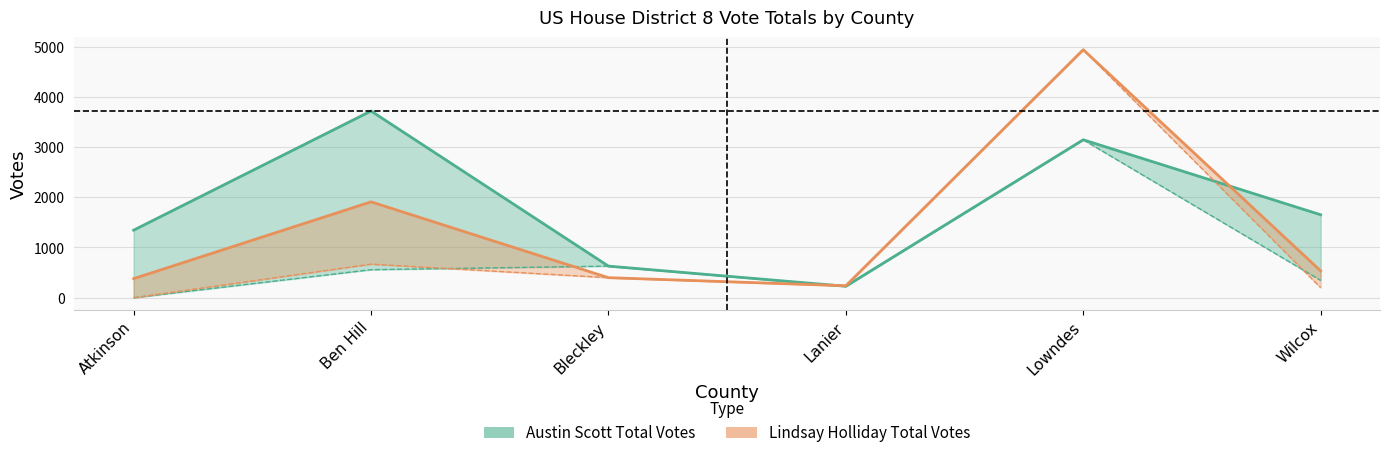

How many Austin Scott Total Votes values are between 629 and 3145?

4